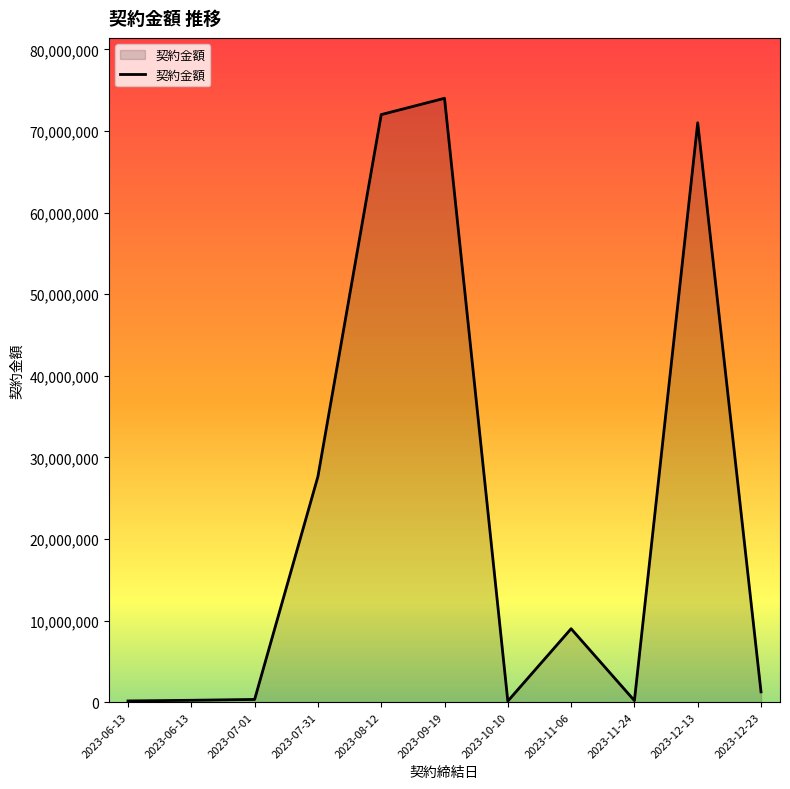

Between 2023-07-01 and 2023-08-12, which is larger?

2023-08-12